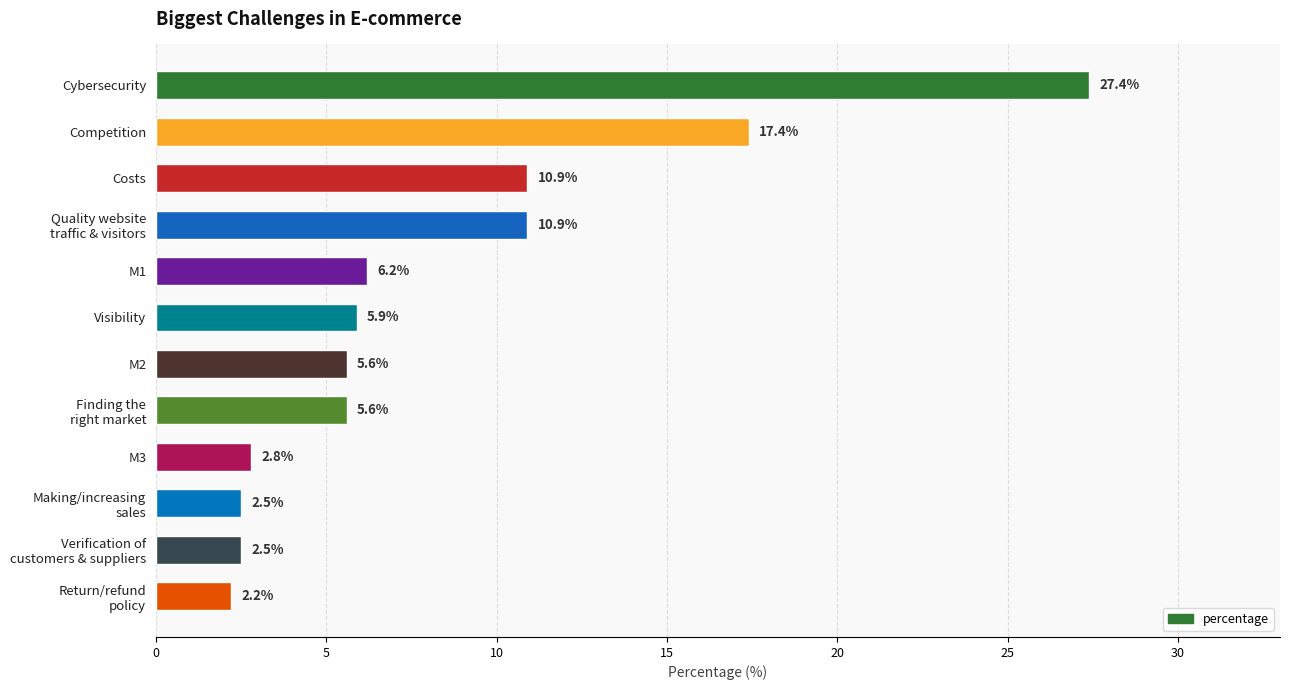

Reading top to bottom, extract all data points from this chart.

27.4	17.4	10.9	10.9	6.2	5.9	5.6	5.6	2.8	2.5	2.5	2.2